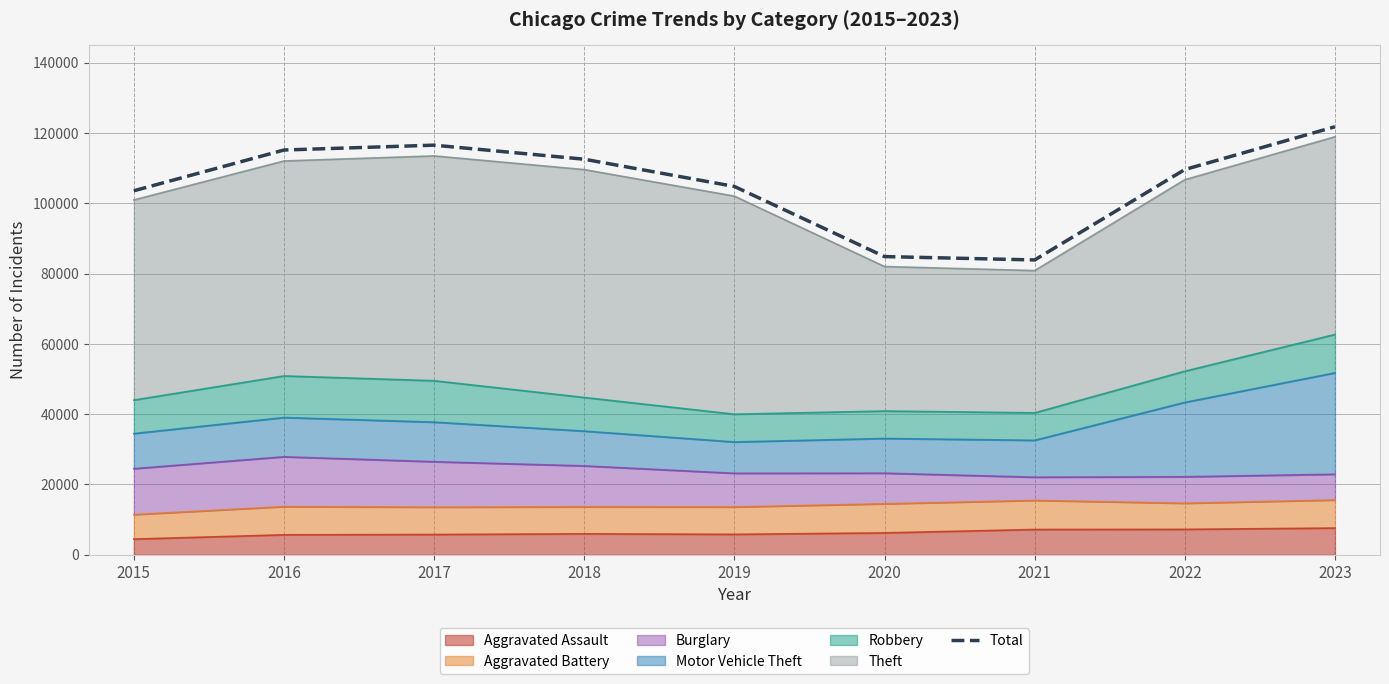

Which label corresponds to the smallest value in the chart?

2021